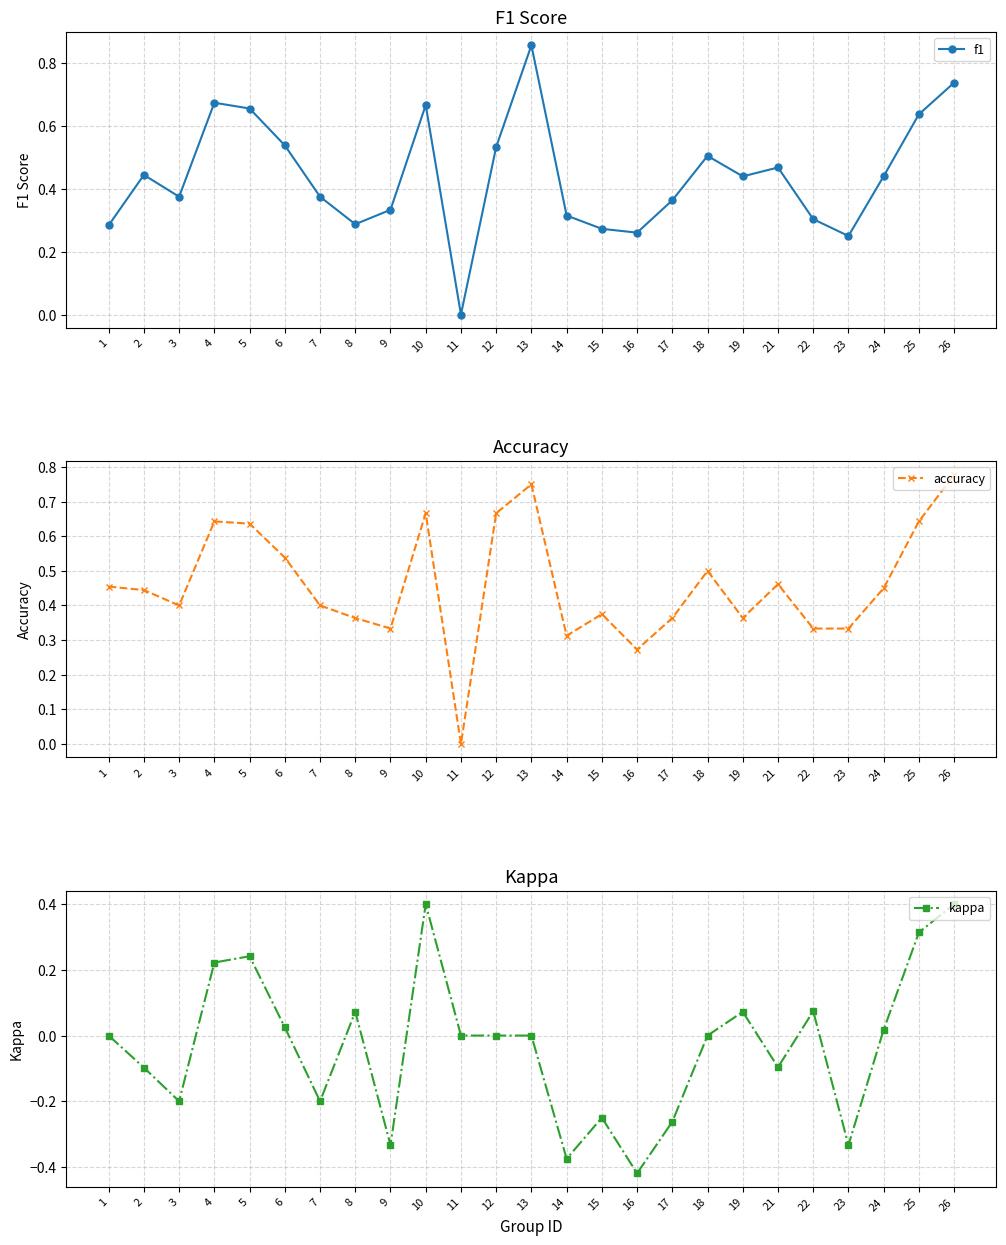

Is this an area chart (filled region under the line)?

No